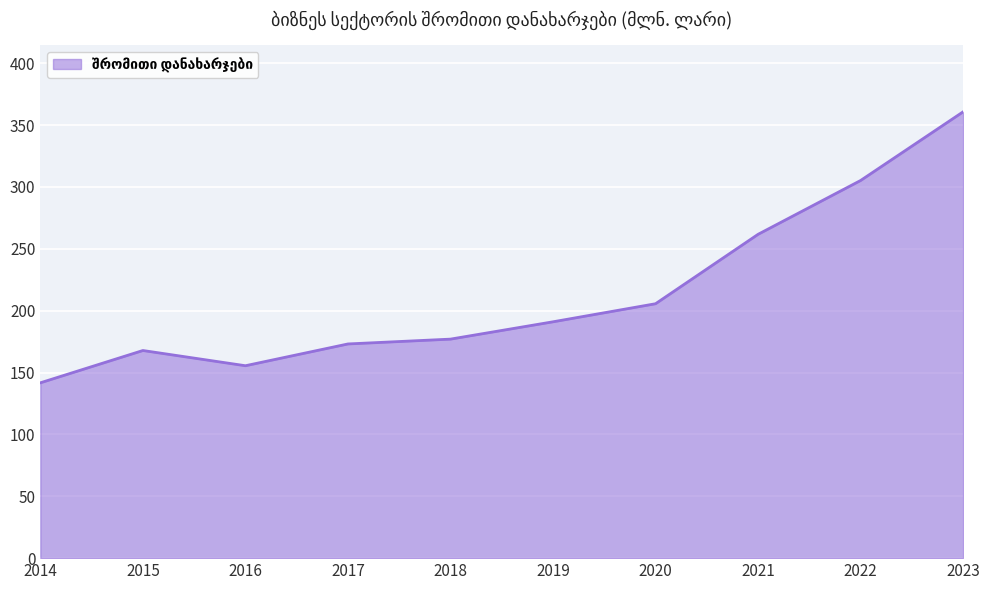

At which category does the data reach its first local valley?

2016